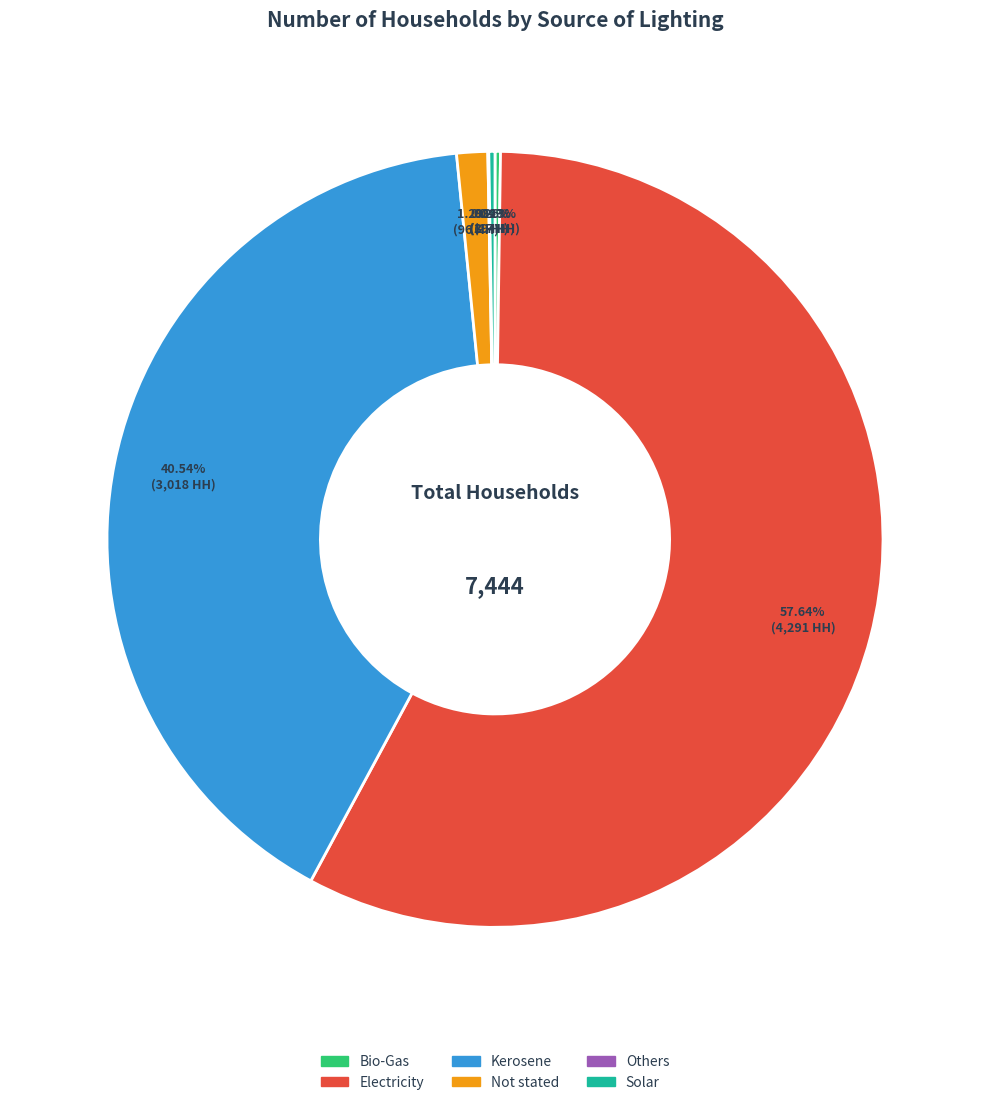

What portion of the pie excludes Not stated?

98.7%